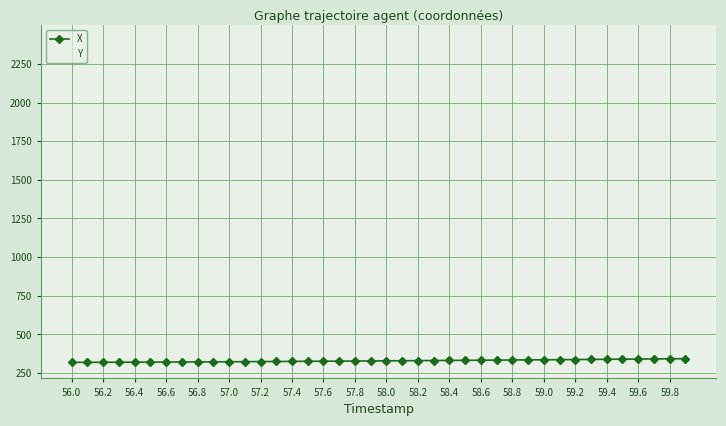

What is the average value of the Y series?

2390.9